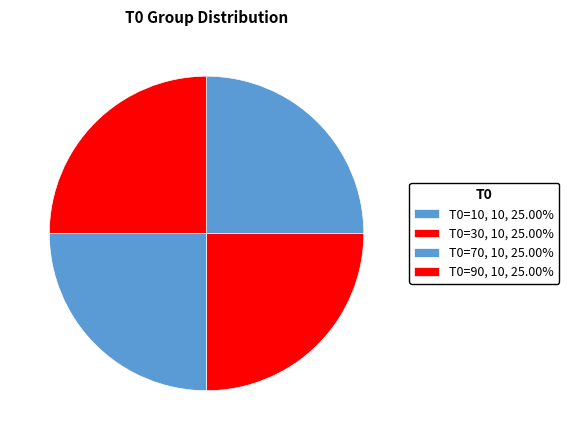

Is there a majority slice in this chart?

No